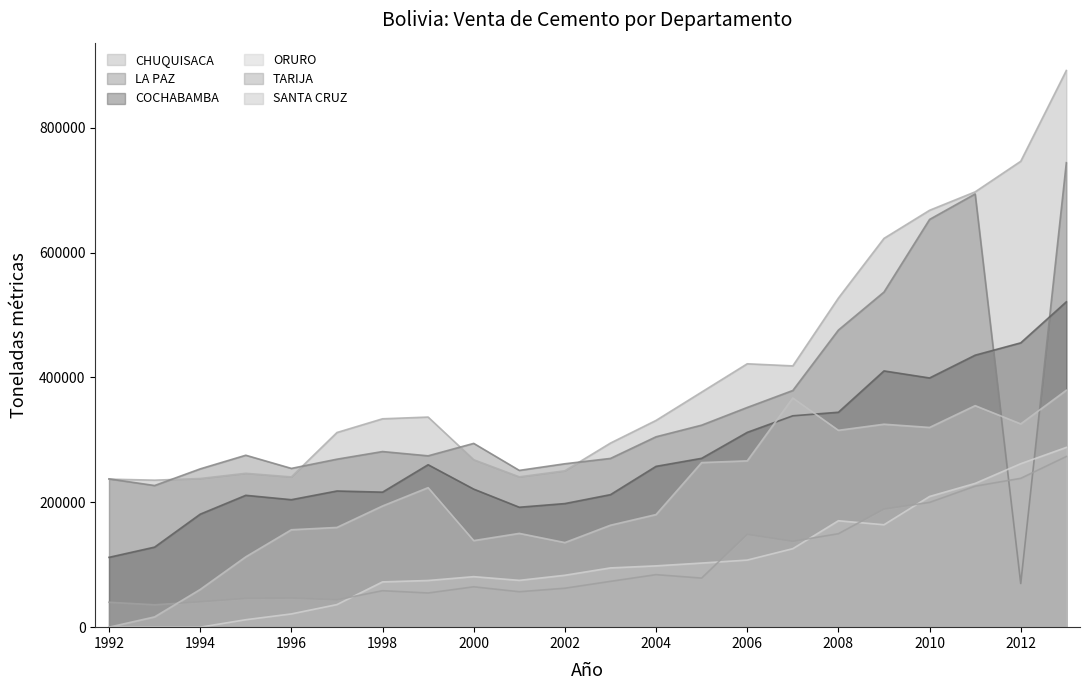

At 1999, list the series in order from largest to smallest.

CHUQUISACA, LA PAZ, COCHABAMBA, SANTA CRUZ, ORURO, TARIJA